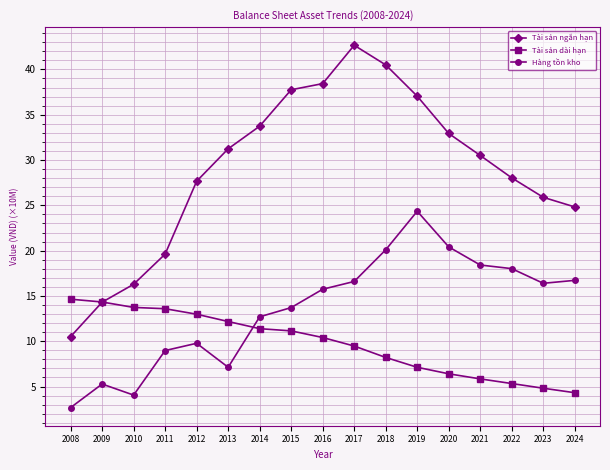

How many series are shown in this chart?

3